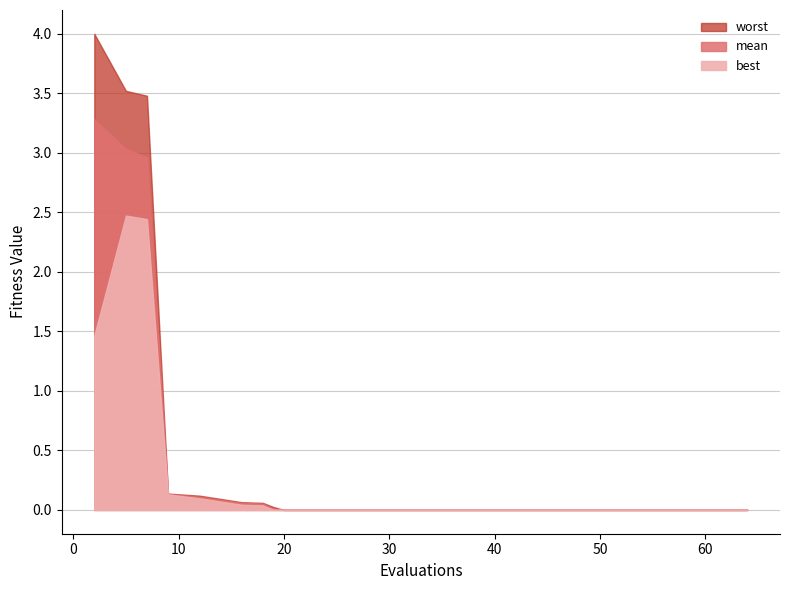

Reading right to left, list all the values displayed in this chart.

mean: 64=0.0	60=0.0	56=0.0	52=0.0	48=0.0	44=0.0	40=0.0	36=0.0	32=0.0	28=0.0	24=0.0	20=0.0	19=0.0	18=0.1	16=0.1	12=0.1	9=0.1	7=3.0	5=3.0	2=3.3
best: 64=0.0	60=0.0	56=0.0	52=0.0	48=0.0	44=0.0	40=0.0	36=0.0	32=0.0	28=0.0	24=0.0	20=0.0	19=0.0	18=0.0	16=0.0	12=0.1	9=0.1	7=2.4	5=2.5	2=1.5
worst: 64=0.0	60=0.0	56=0.0	52=0.0	48=0.0	44=0.0	40=0.0	36=0.0	32=0.0	28=0.0	24=0.0	20=0.0	19=0.0	18=0.1	16=0.1	12=0.1	9=0.1	7=3.5	5=3.5	2=4.0